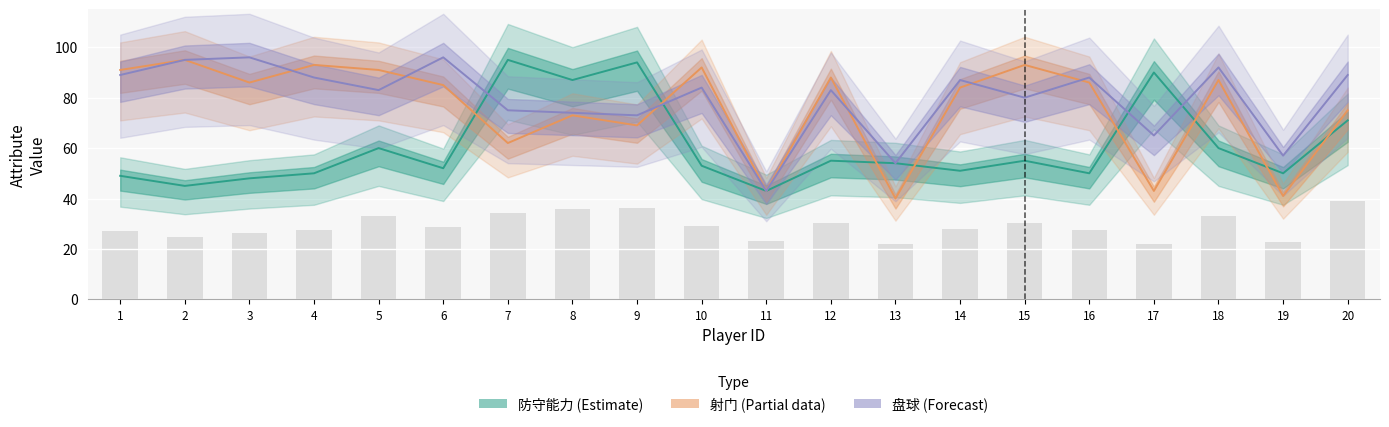

Is it true that 射门 (Estimate based on partial data) equals 86 at 16?

True